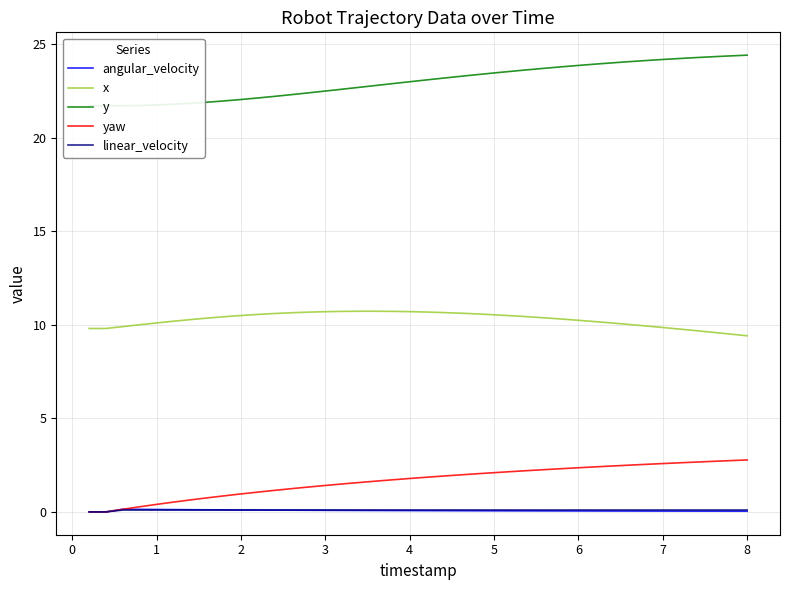

Which series has the largest total across all categories?

y